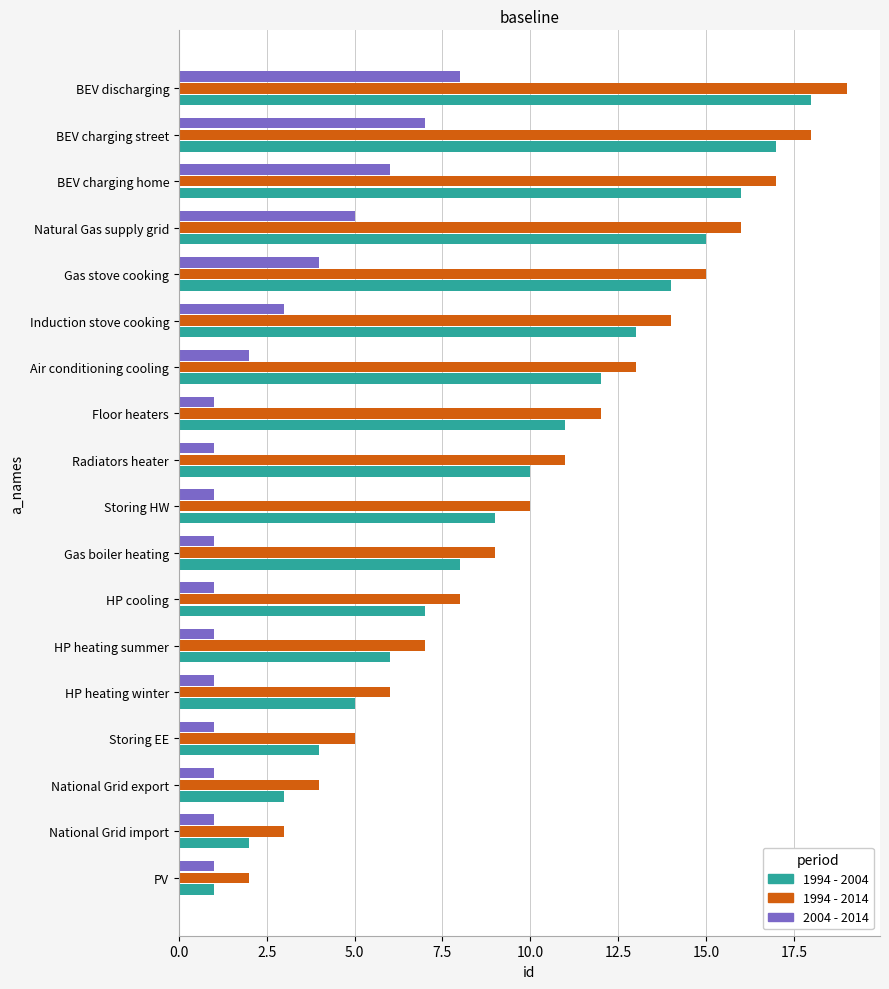

At which category is the sum across all series the highest?

BEV discharging